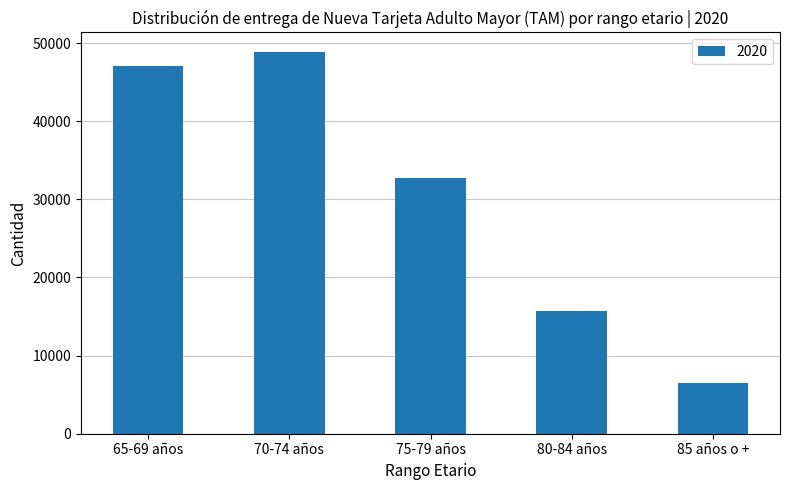

What is the value of the 5th bar from the left?

6476